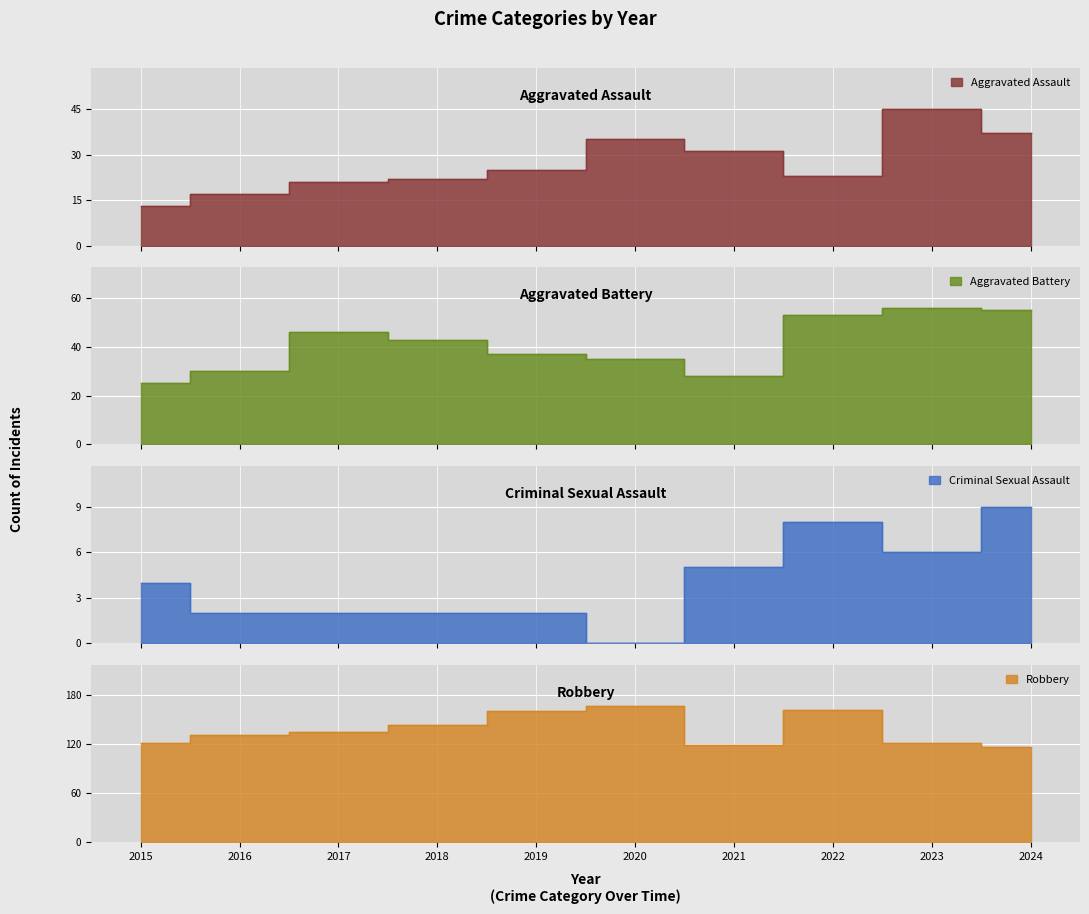

What is the highest value of the Robbery series?

167